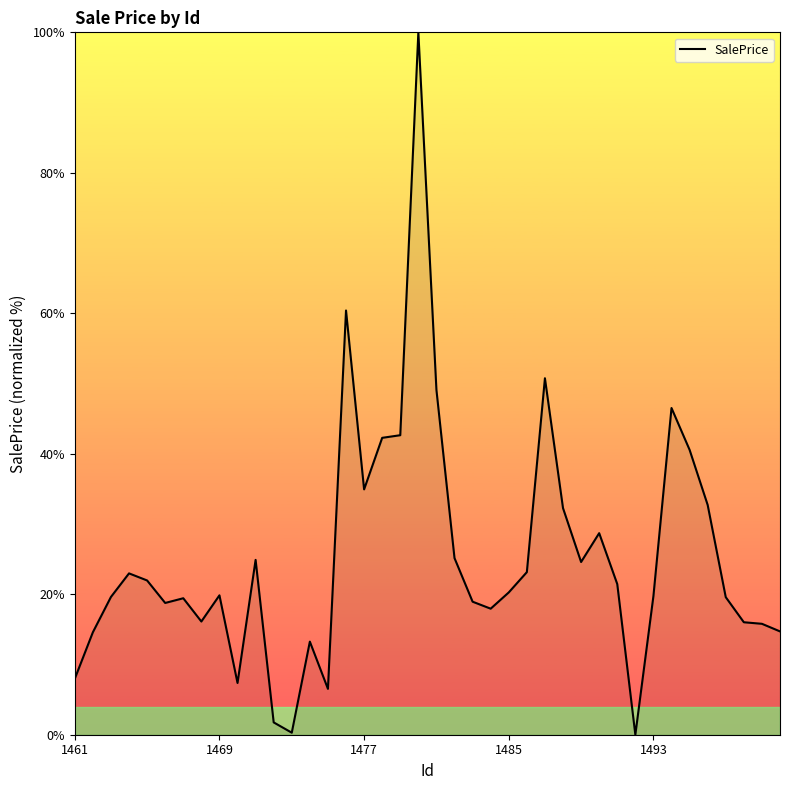

What is the difference between the maximum and minimum values?

100.0